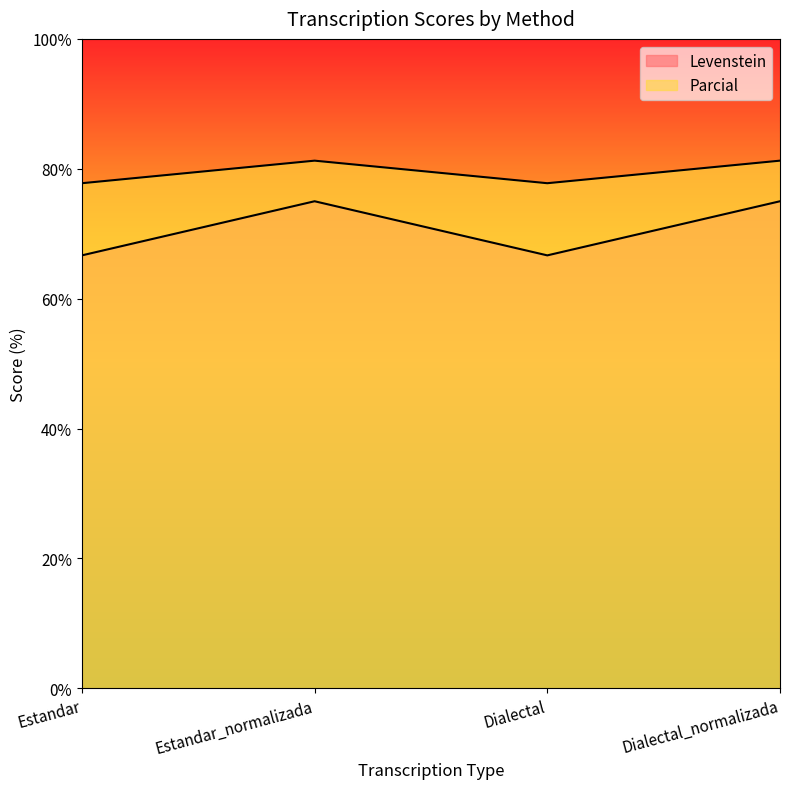

True or false: Parcial and Levenstein intersect in this chart.

False